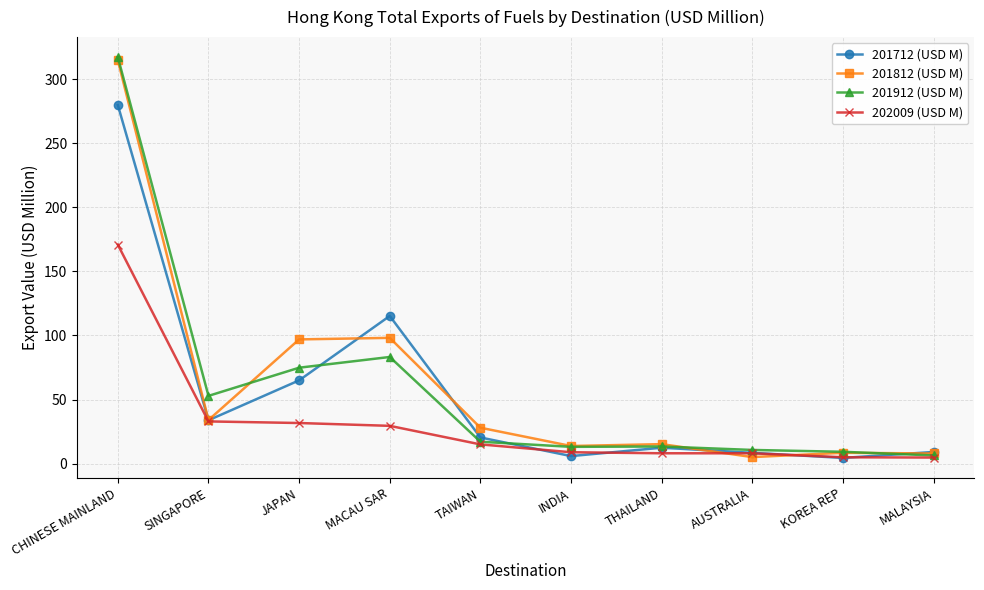

What are all the series names shown in the legend?

201712 (USD M), 201812 (USD M), 201912 (USD M), 202009 (USD M)